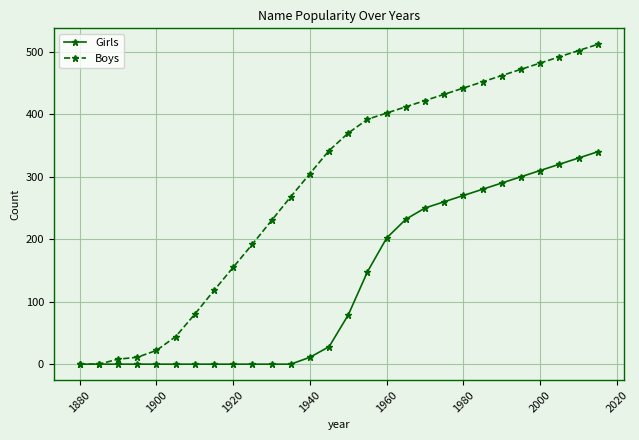

How many categories are shown in the chart?

28